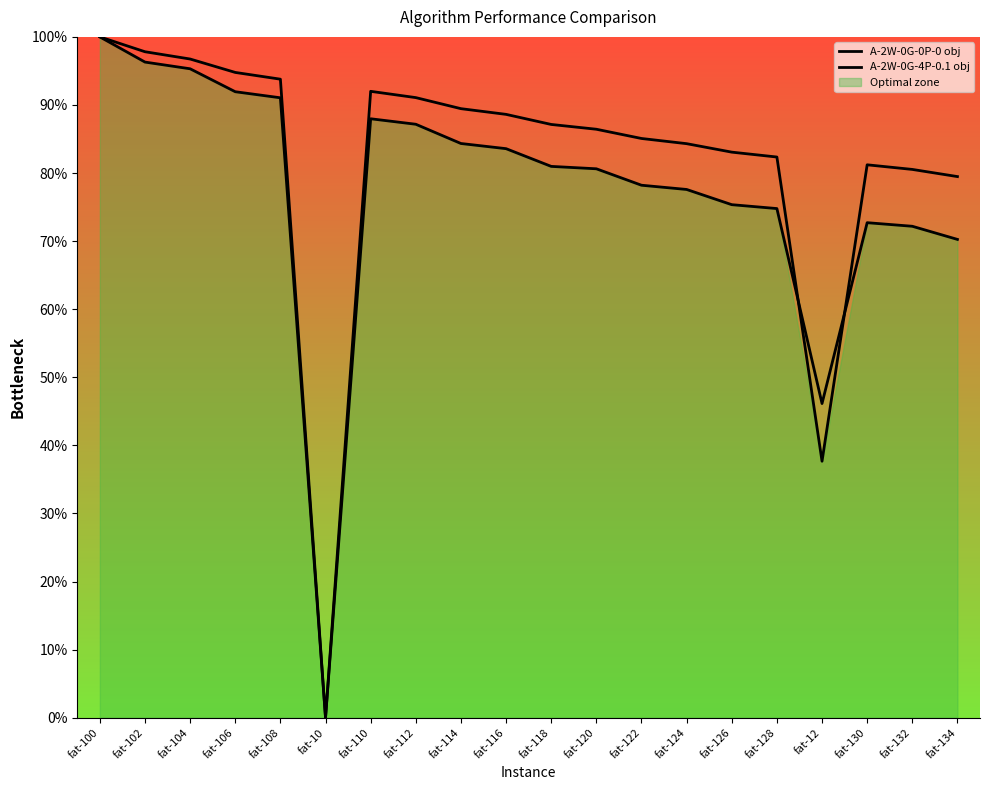

Which category has the highest value across all series?

fat-100